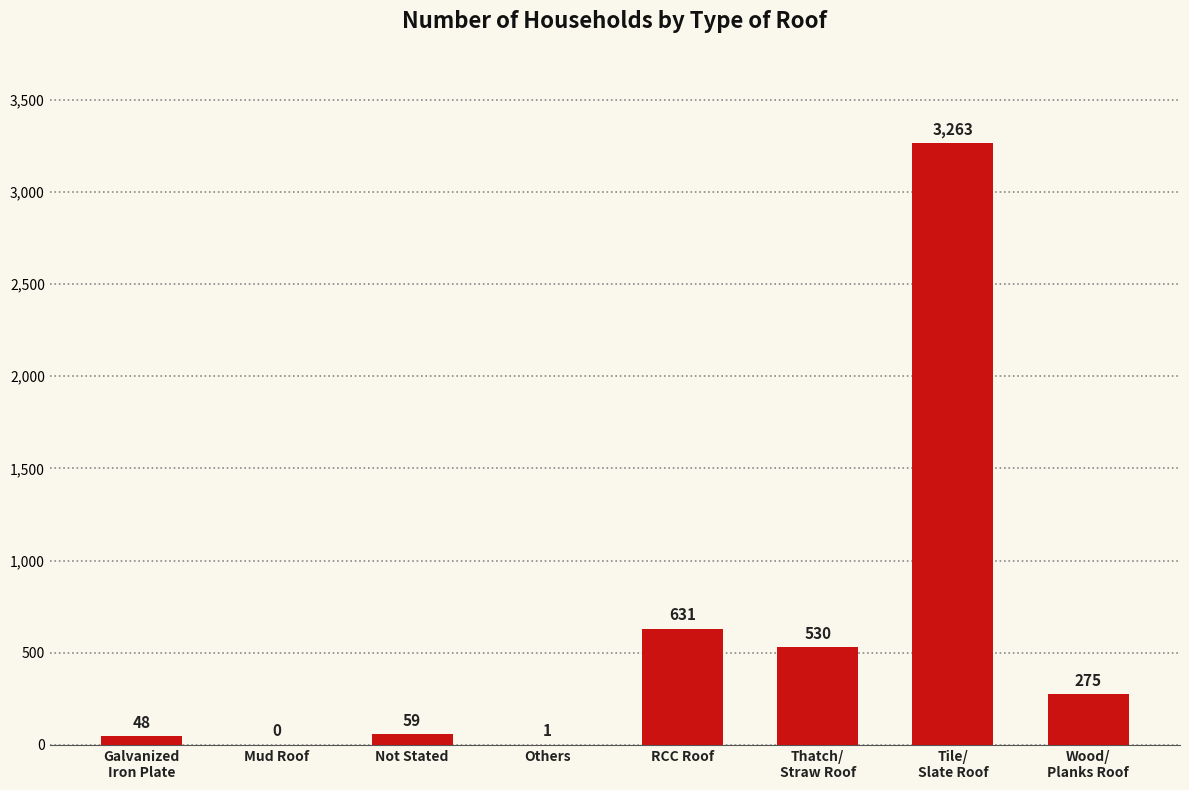

Is it true that the value at RCC Roof is 631?

True